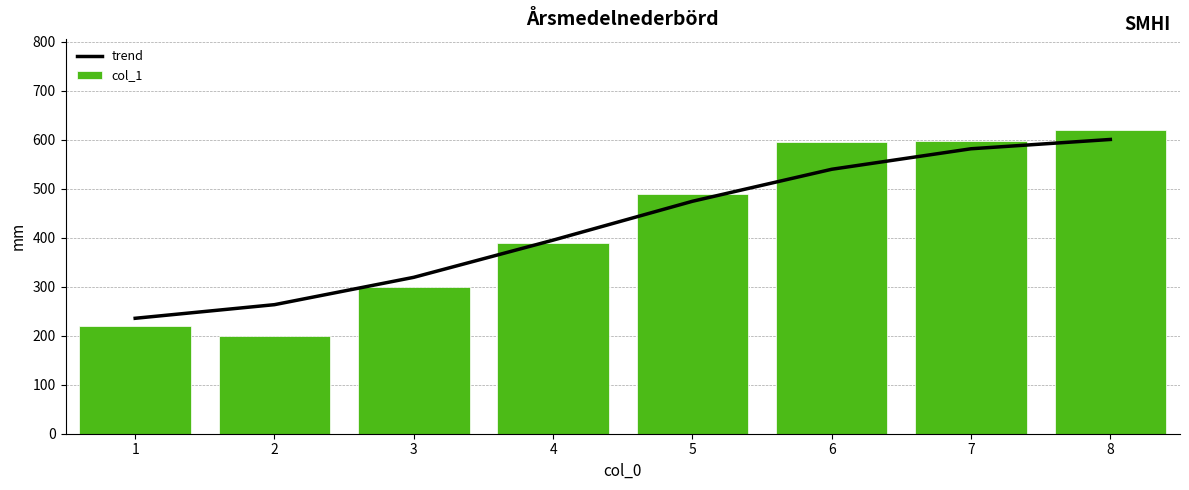

What is the minimum value shown in the chart?

200.0